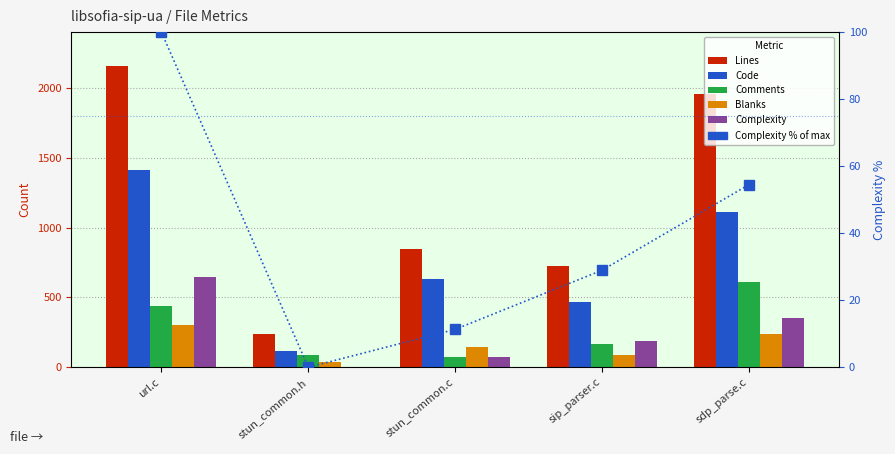

At which category is the sum across all series the highest?

url.c